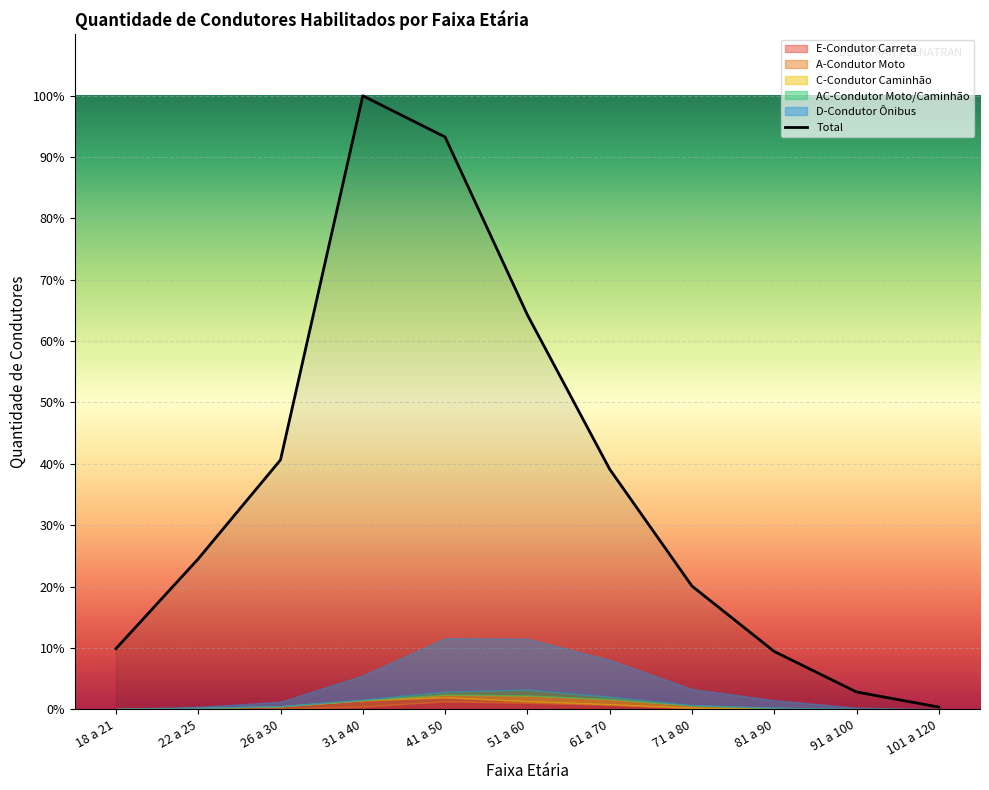

Reading left to right, list all the values displayed in this chart.

9.9	24.5	40.6	100.0	93.3	64.3	39.1	20.1	9.4	2.8	0.3